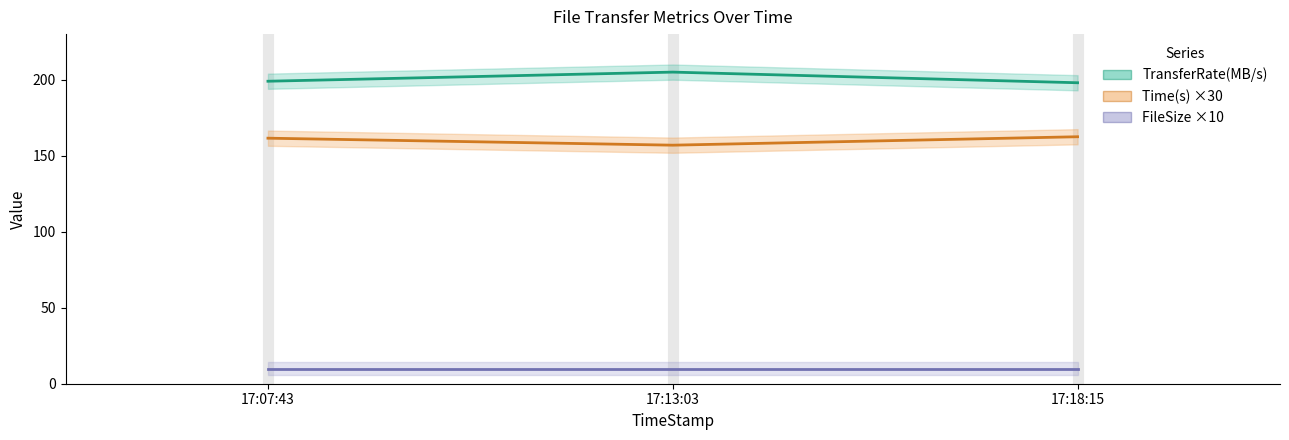

Where does the TransferRate(MB/s) series first go above 199?

17:13:03